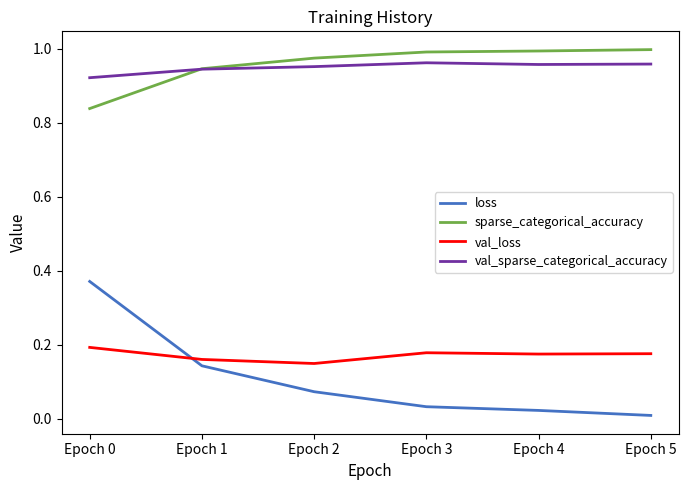

Which series has the largest range (max minus min)?

loss